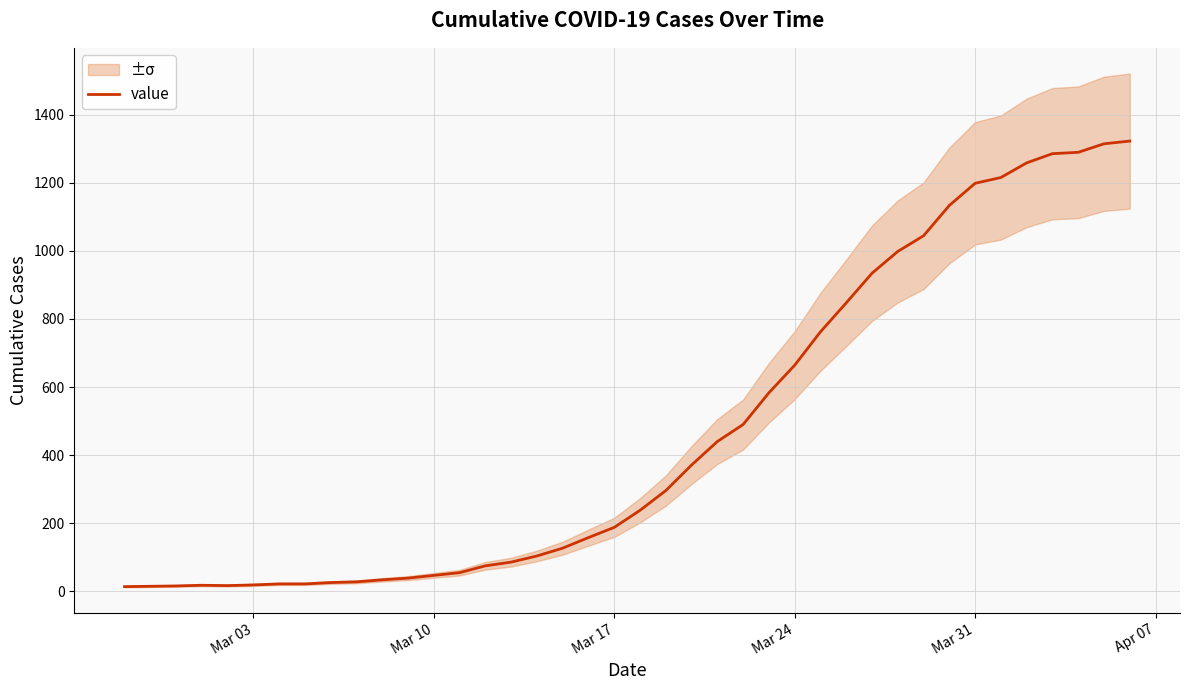

What is the average value?

470